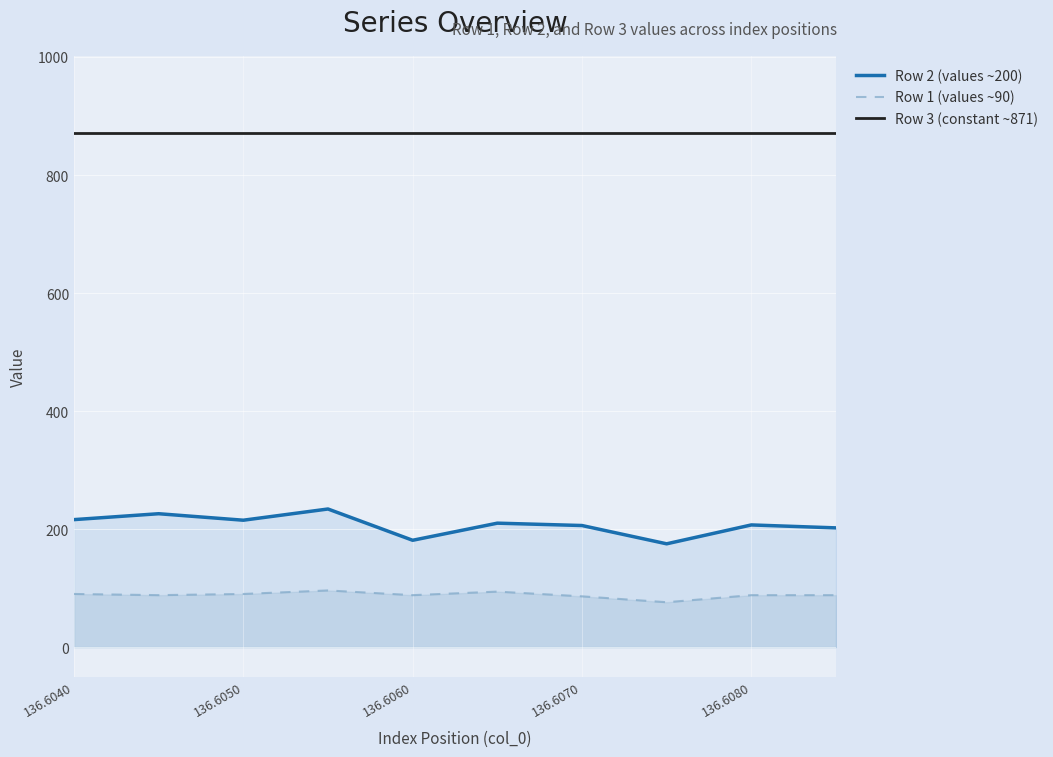

What is the lowest value of the Row 2 (values ~200) series?

175.0